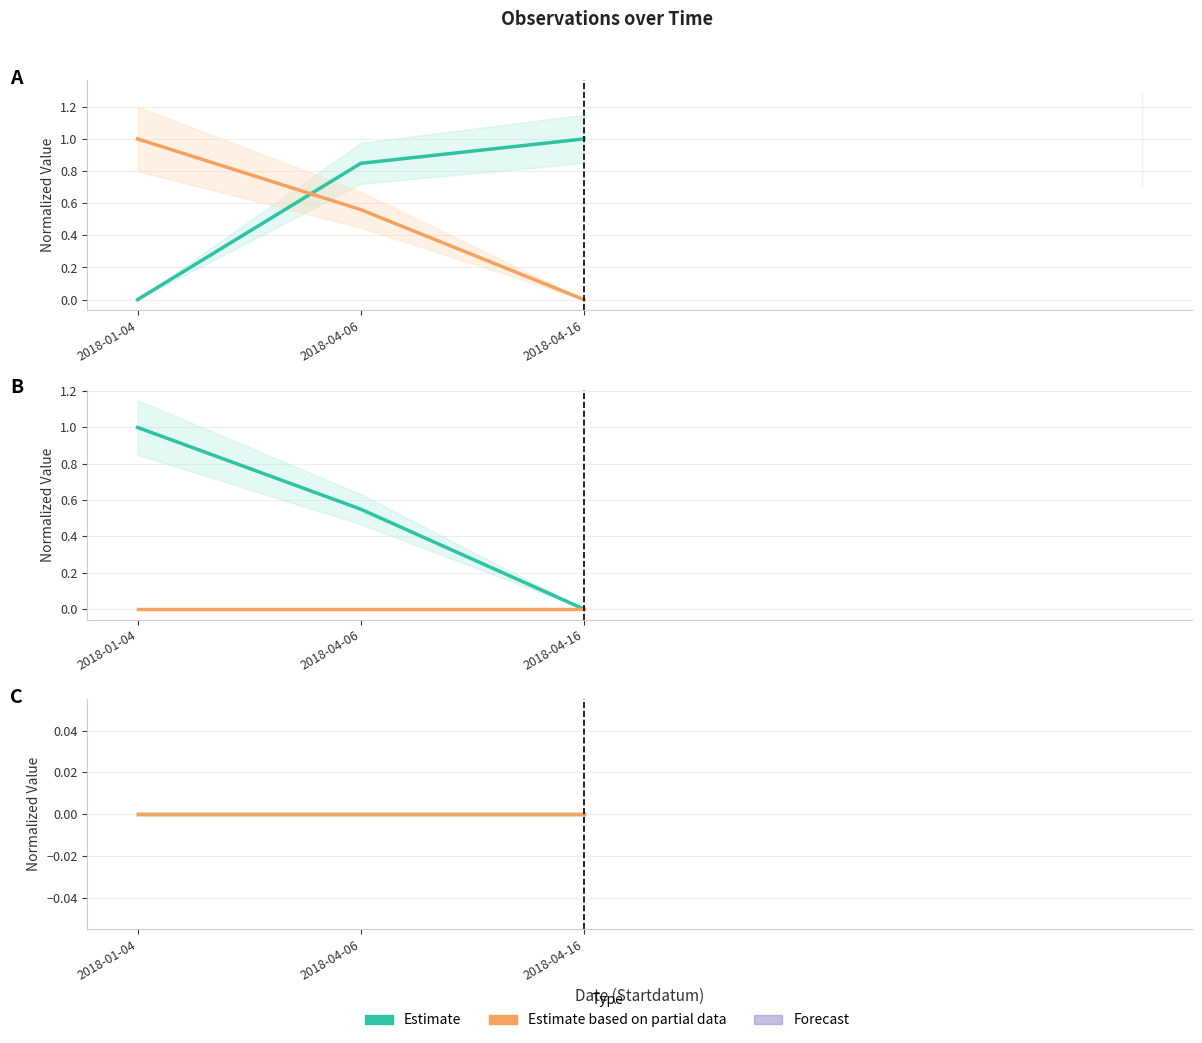

What is the total value across all series at 2018-01-04?

2.0